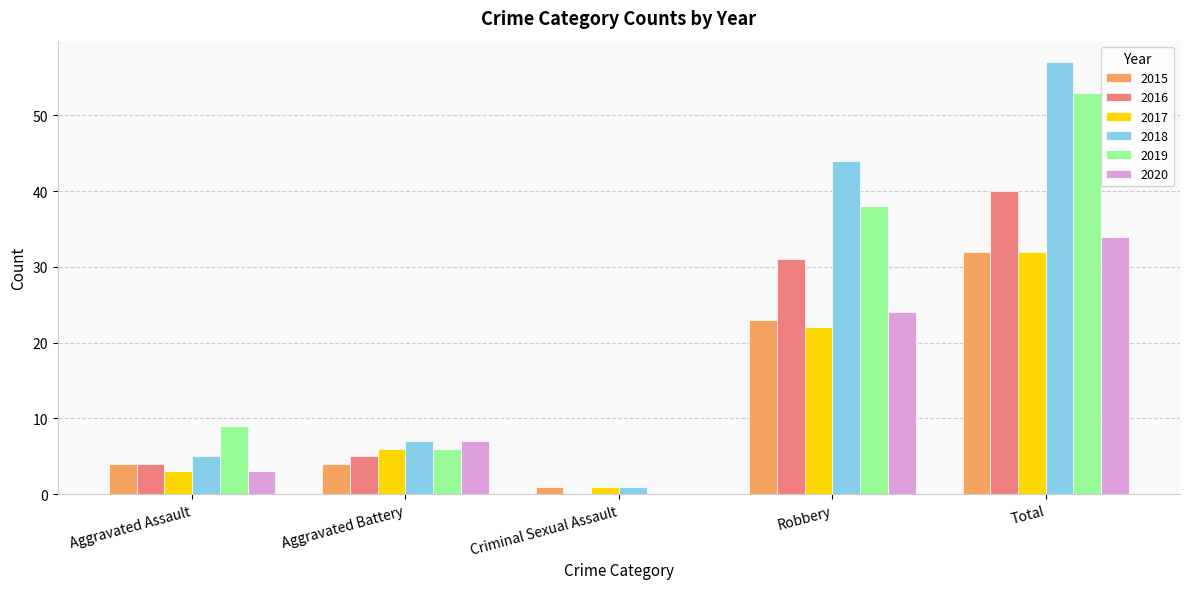

Is it true that 2018 equals 44 at Robbery?

True